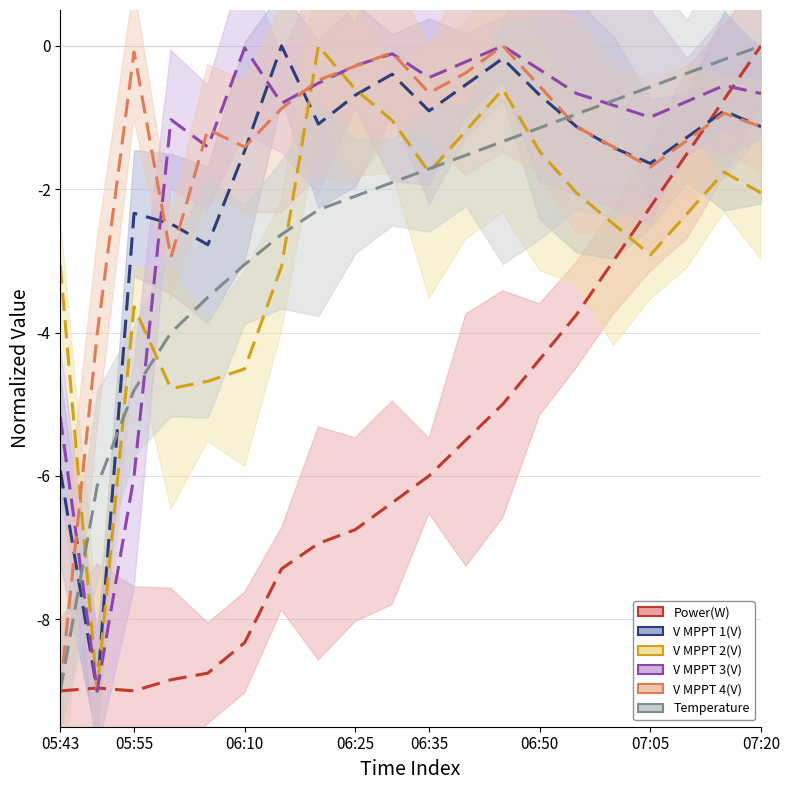

Is this an area chart (filled region under the line)?

No